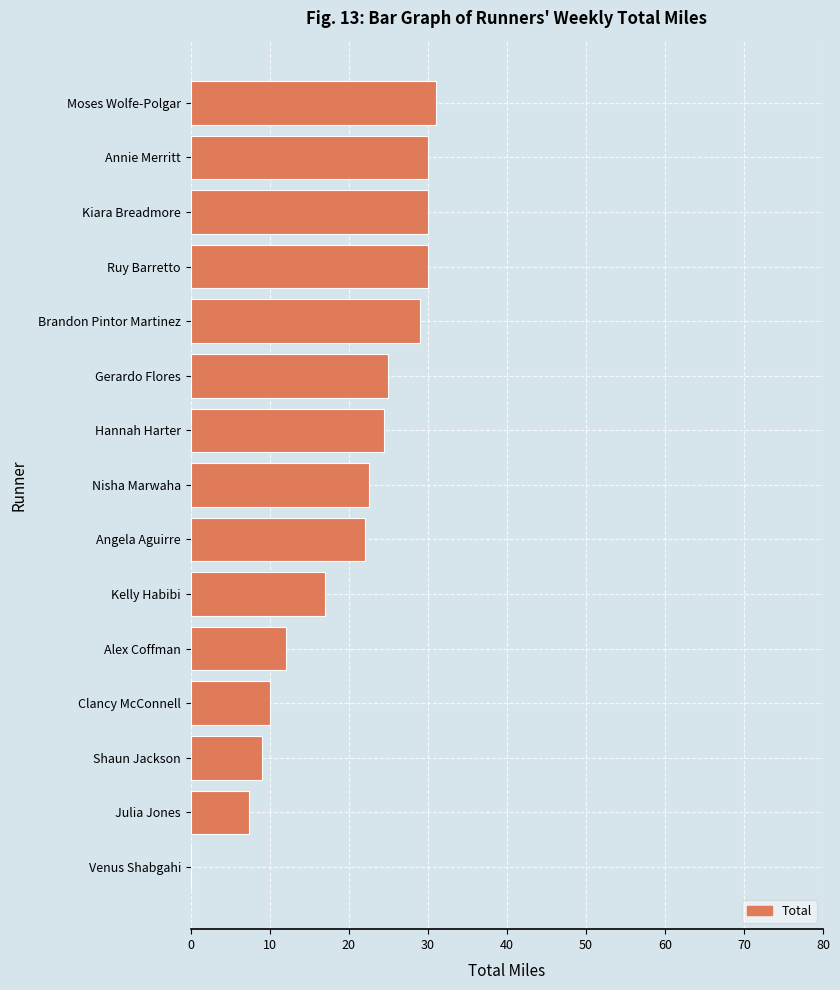

What is the greatest value displayed?

31.0